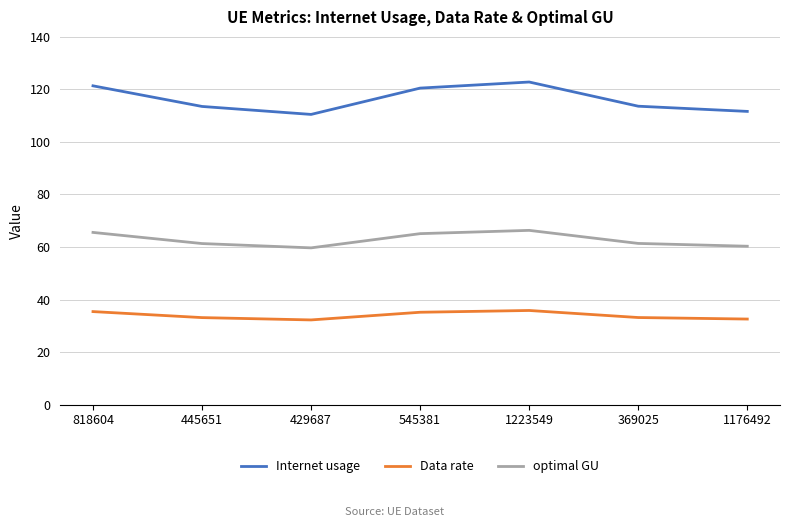

How many distinct data groups are displayed?

3